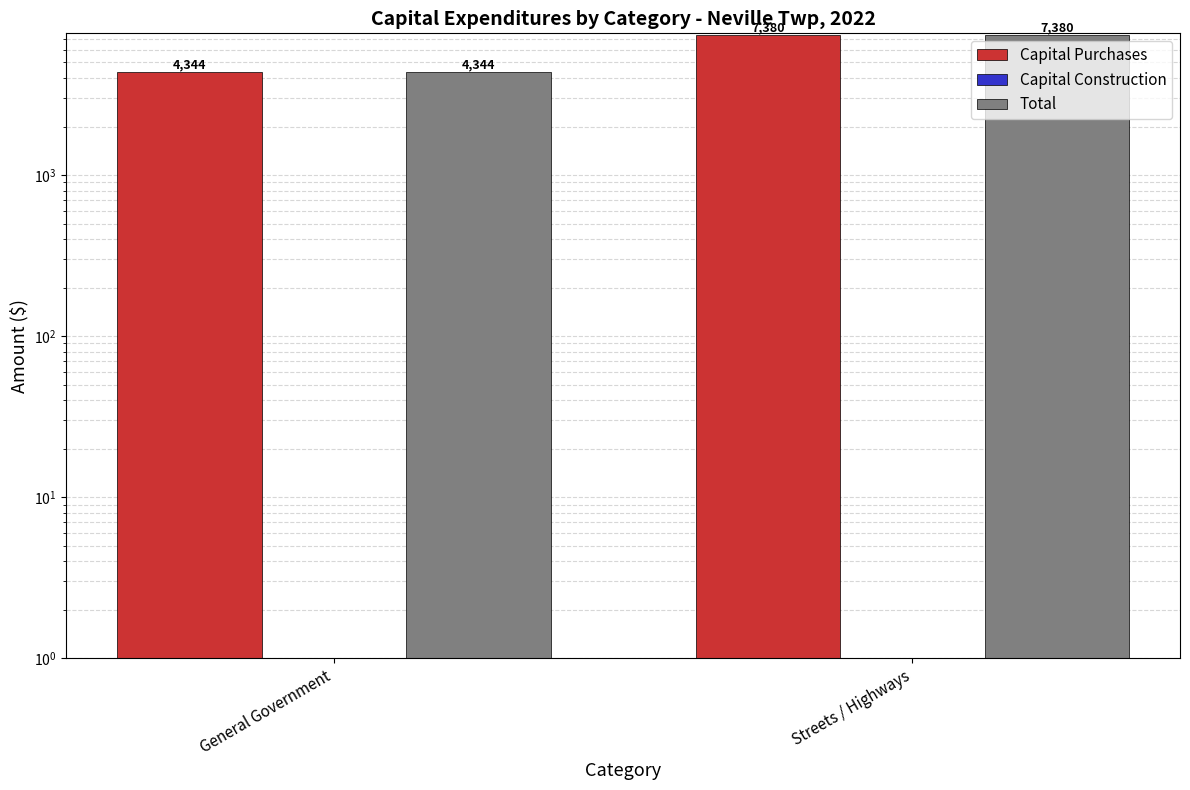

Count the number of categories in the chart.

2